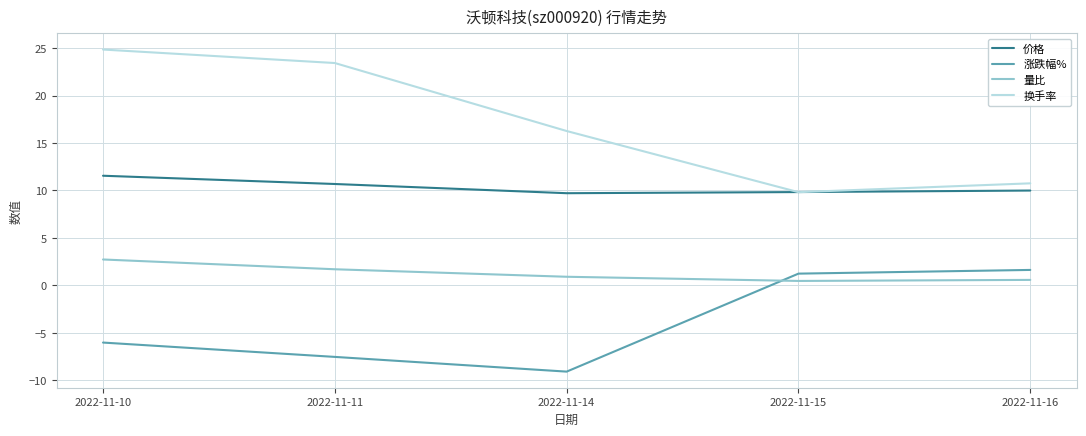

What are all the series names shown in the legend?

价格, 涨跌幅%, 量比, 换手率